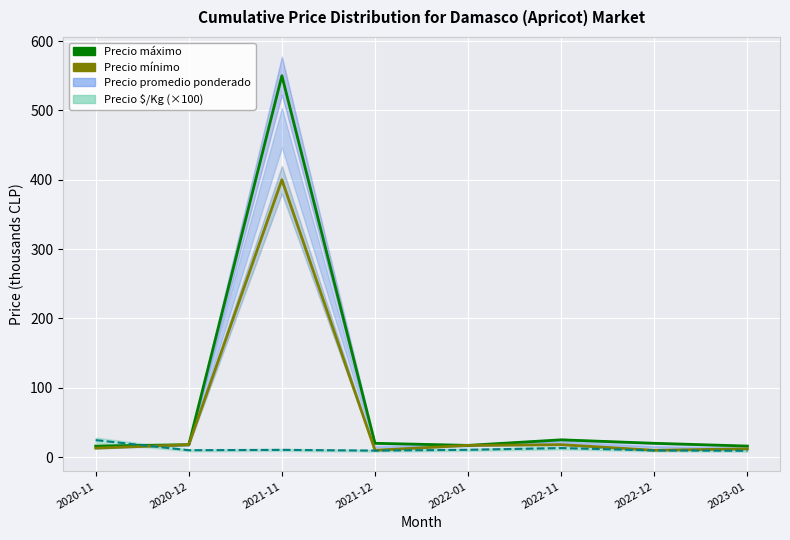

How many interior local peaks does the Precio mínimo series have?

2